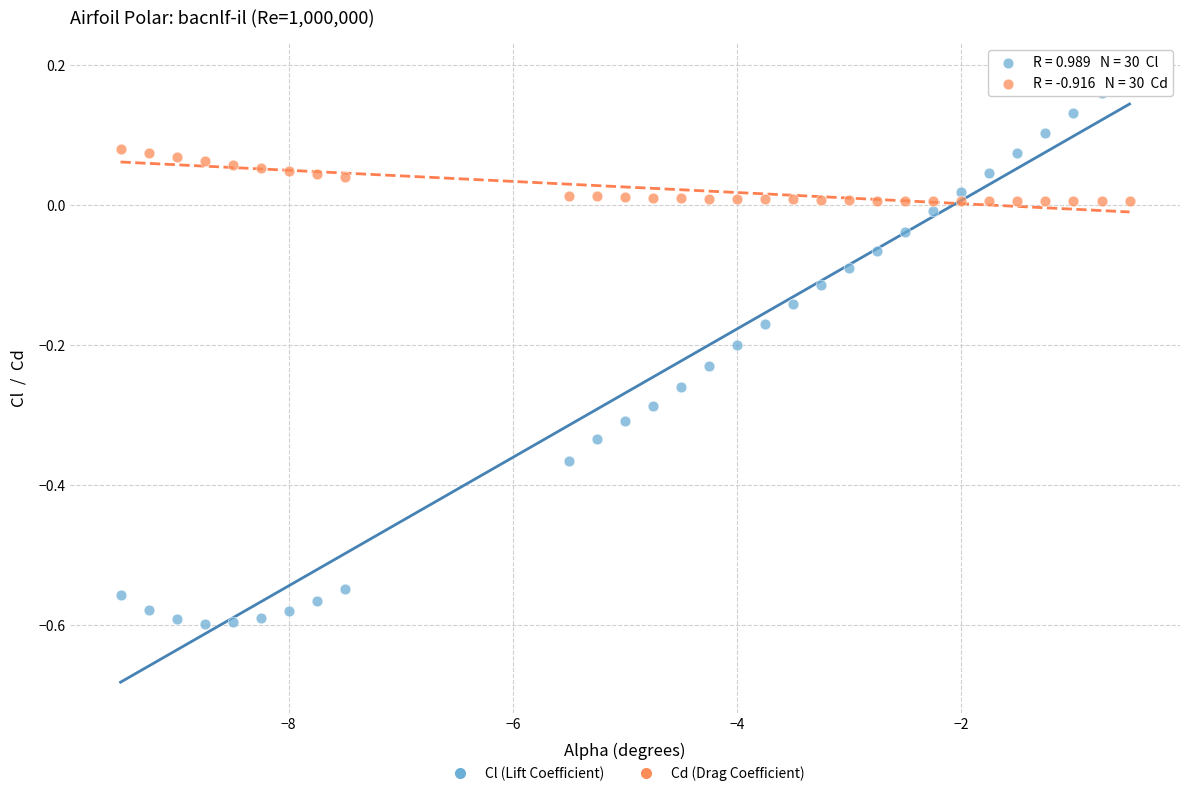

Across all data points, what is the range of Y values (max minus min)?

0.8